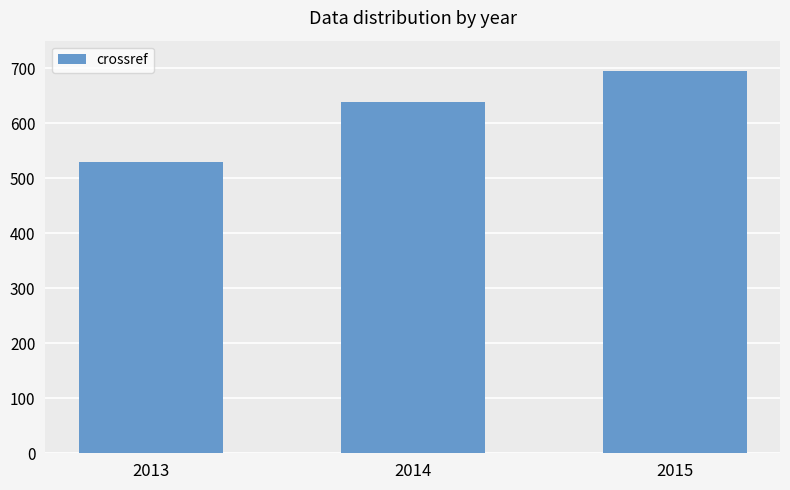

List the labels in order of value, smallest first.

2013, 2014, 2015